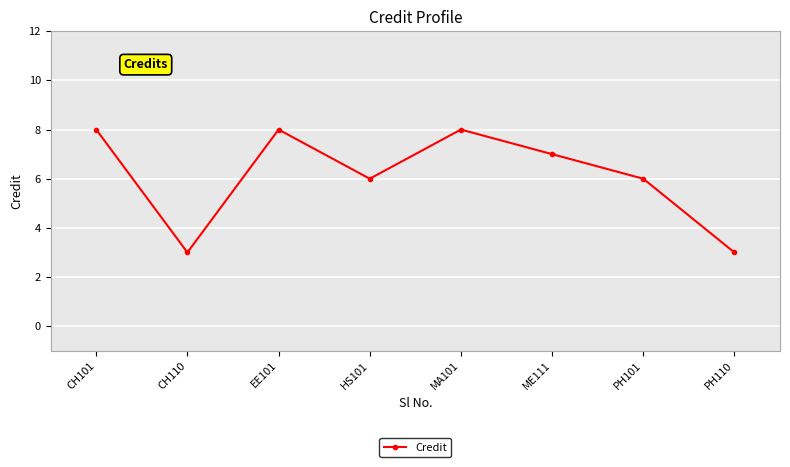

What is the greatest value displayed?

8